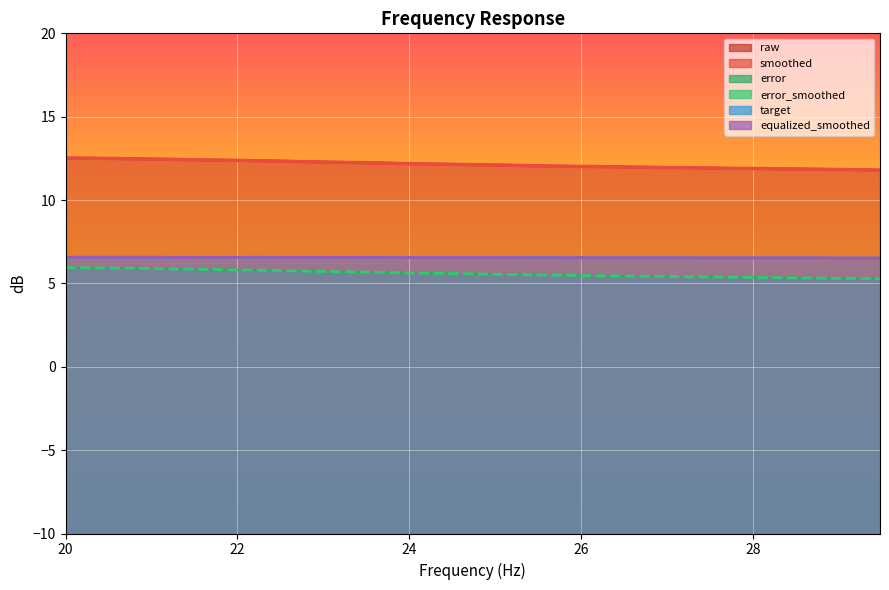

What is the sum of all smoothed values?

486.7